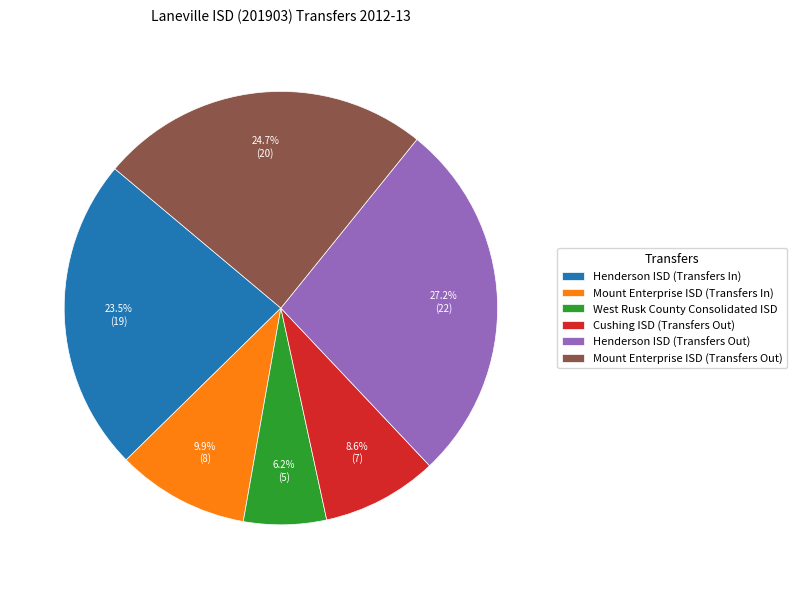

Is there a majority slice in this chart?

No